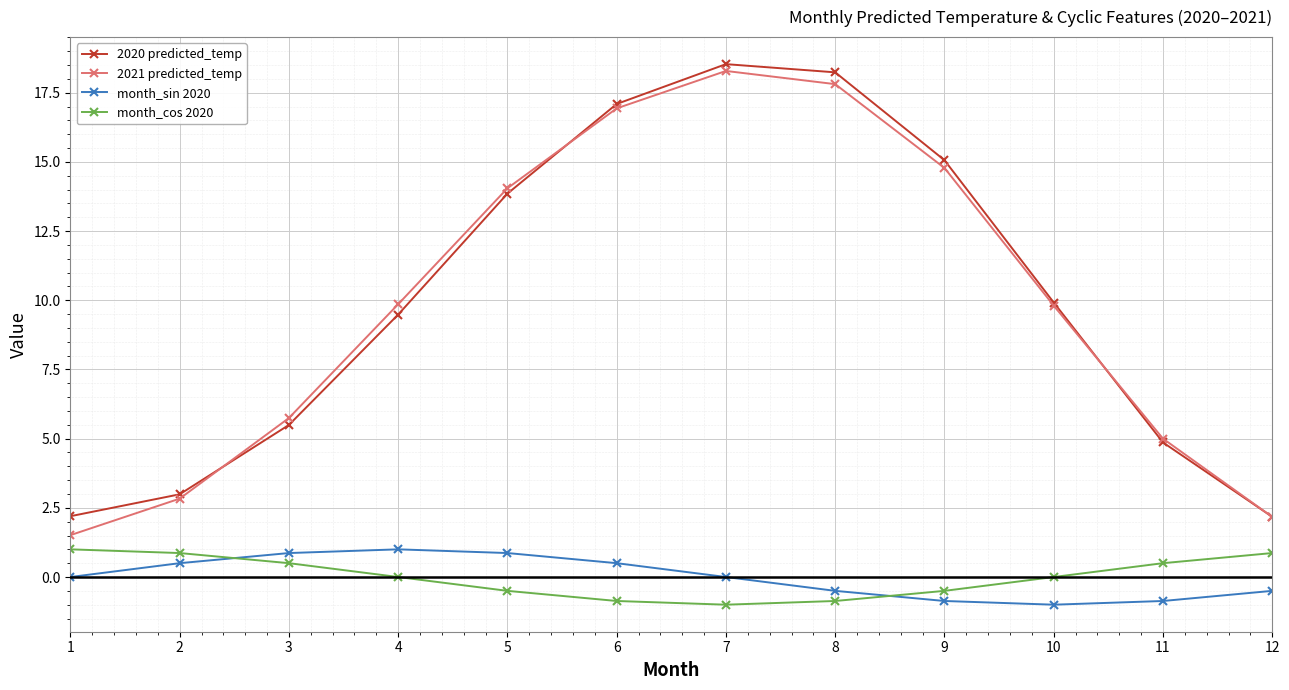

What is the value of the 2021 predicted_temp point at the 11th from the left?

5.0